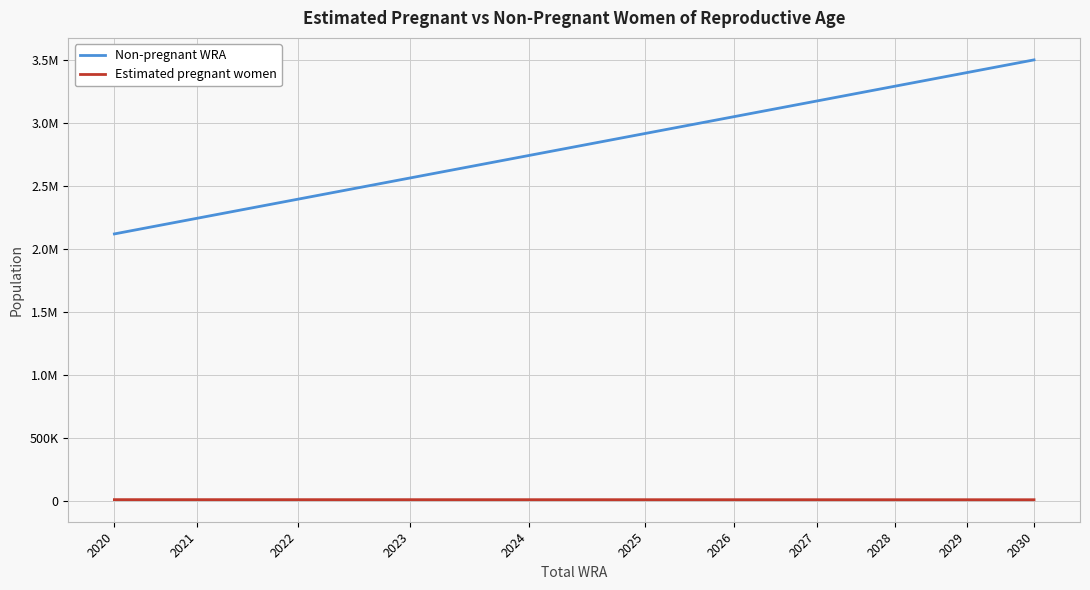

What are all the series names shown in the legend?

Non-pregnant WRA, Estimated pregnant women